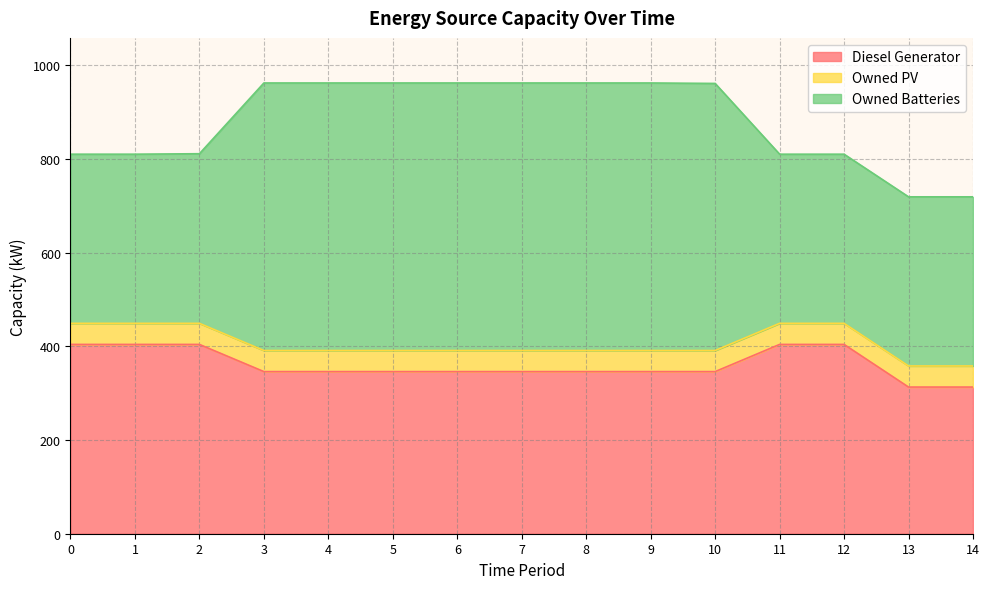

How many lines are shown in the chart?

3